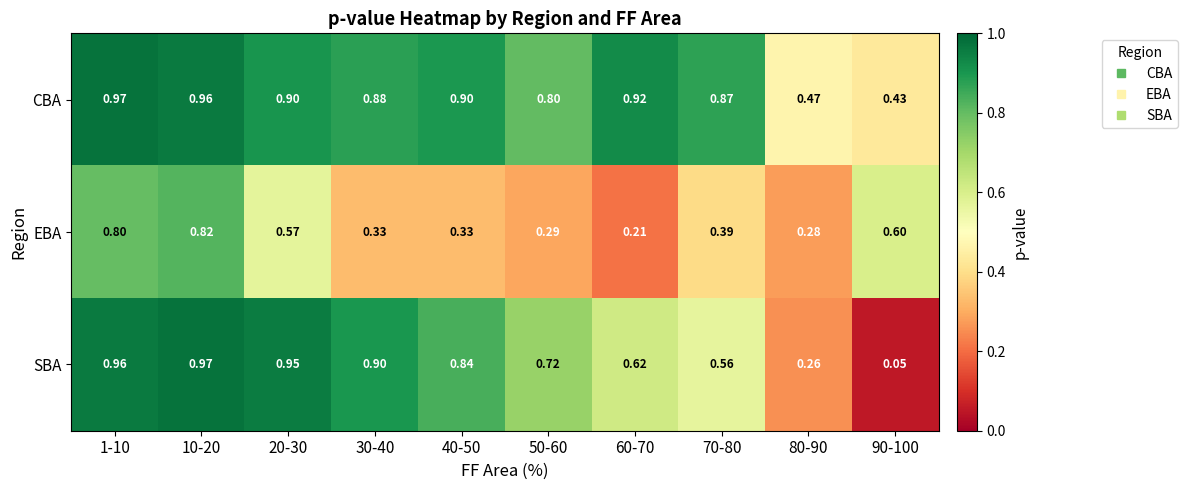

Rank the series at 10-20 from lowest to highest value.

EBA, CBA, SBA